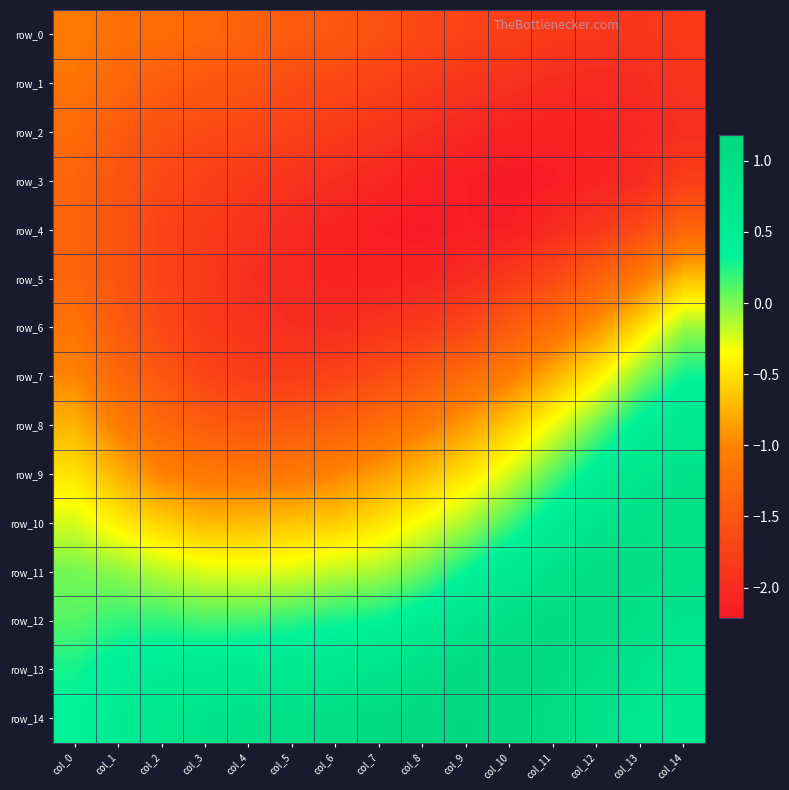

Count the number of data series in this chart.

15